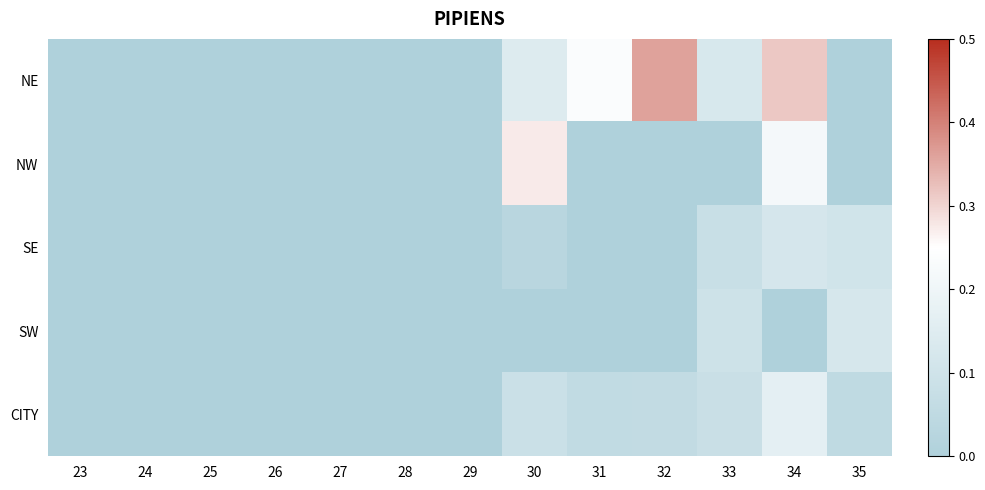

Rank the series by their maximum value, from highest to lowest.

NE, NW, CITY, SW, SE